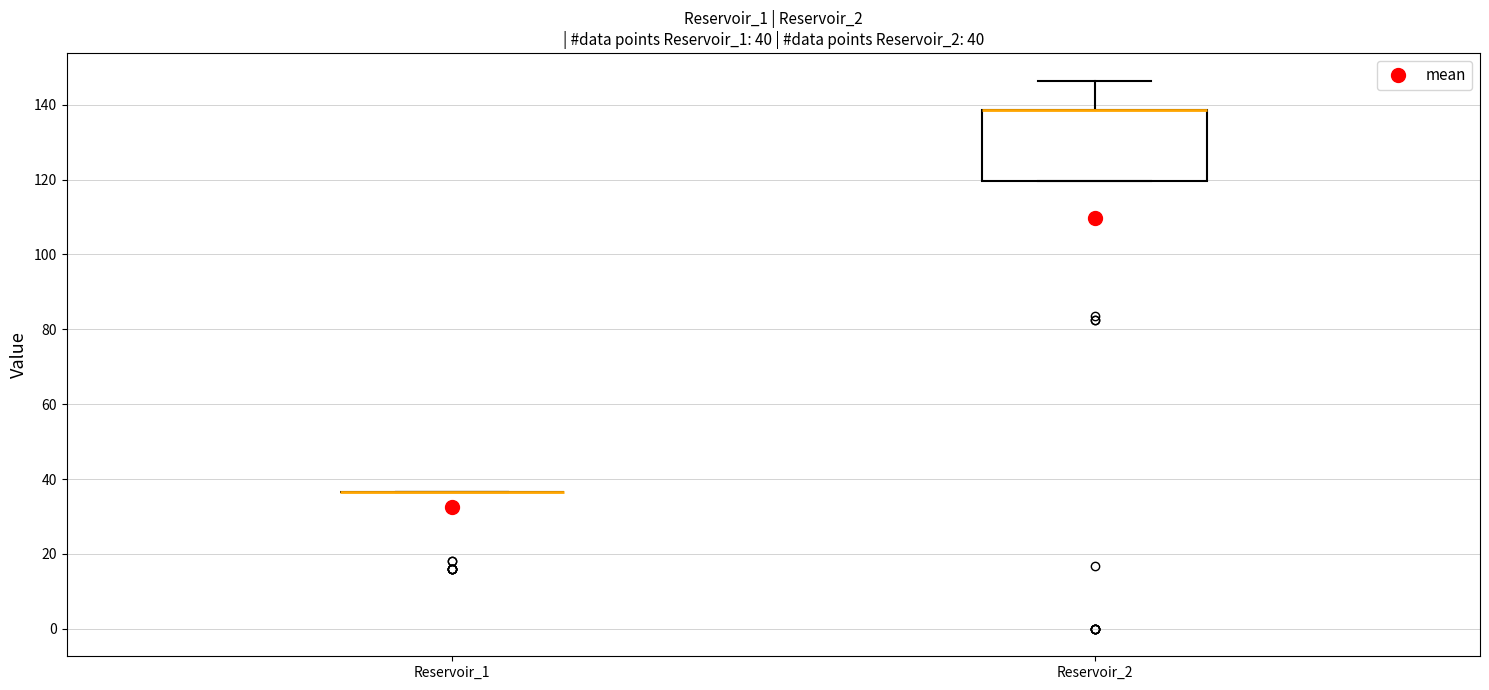

Which box is the tallest, from its lower edge to its upper edge?

Reservoir_2